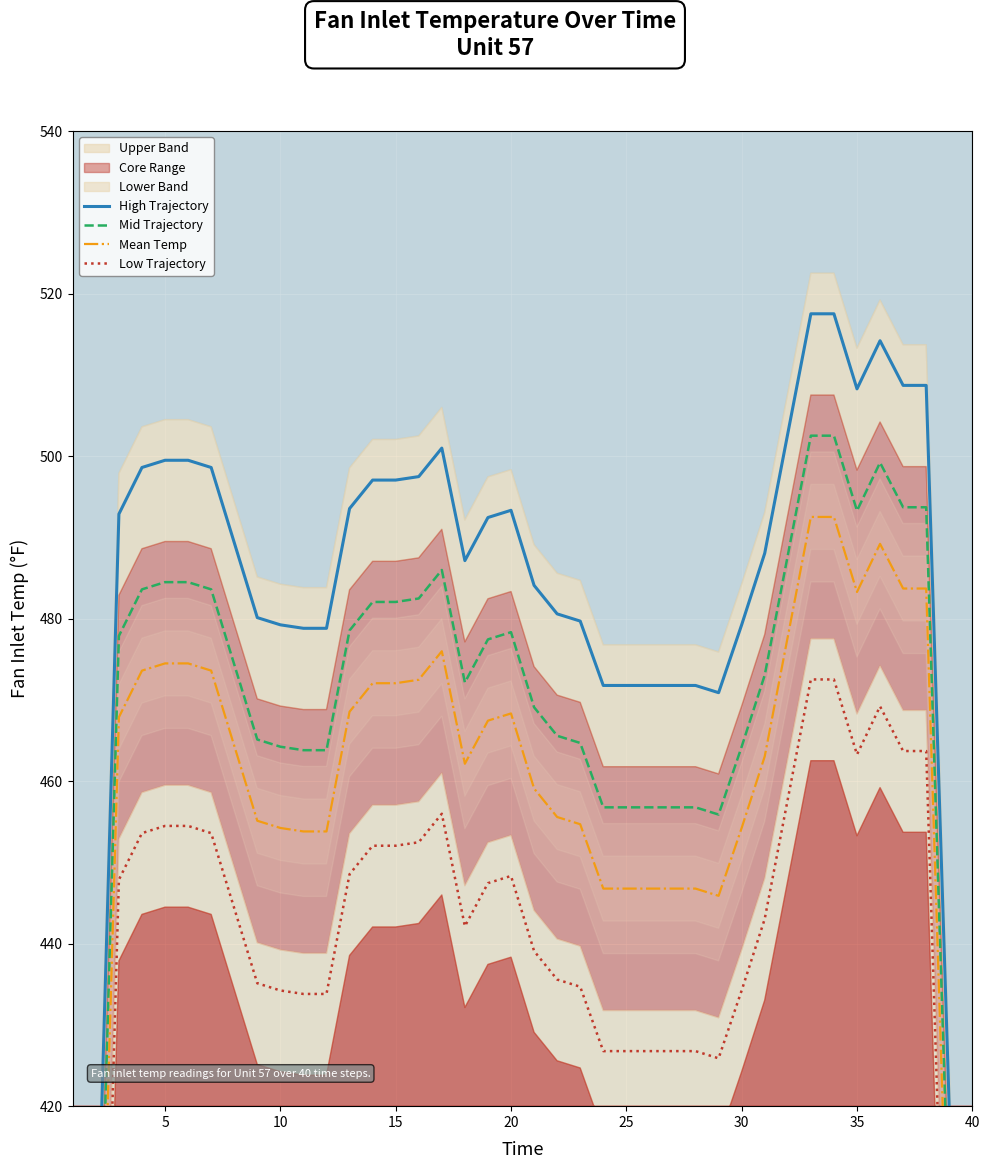

List the series in order of their overall mean, lowest first.

Low Trajectory, Mean Temp, Mid Trajectory, High Trajectory